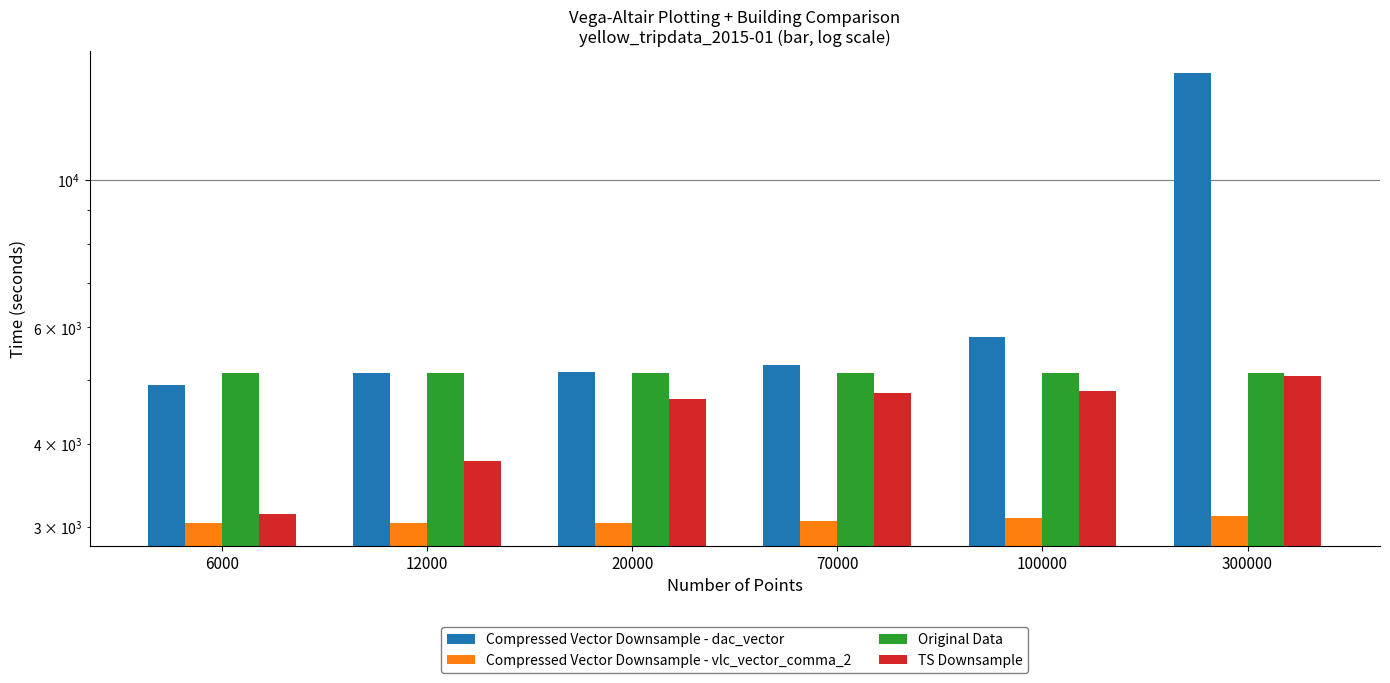

What are all the series names shown in the legend?

Compressed Vector Downsample - dac_vector, Compressed Vector Downsample - vlc_vector_comma_2, Original Data, TS Downsample